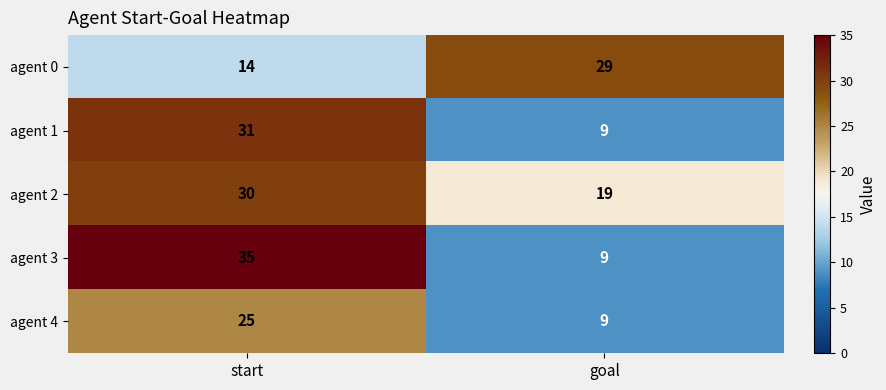

What is the total value across all series at goal?

75